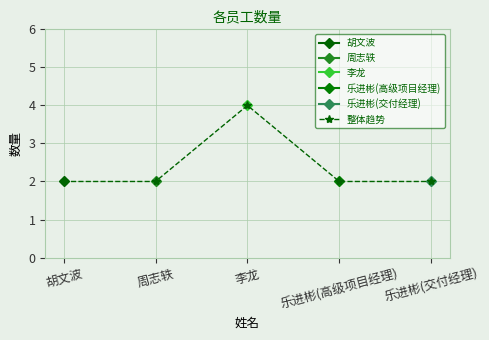

What value does the data have at 胡文波?

2